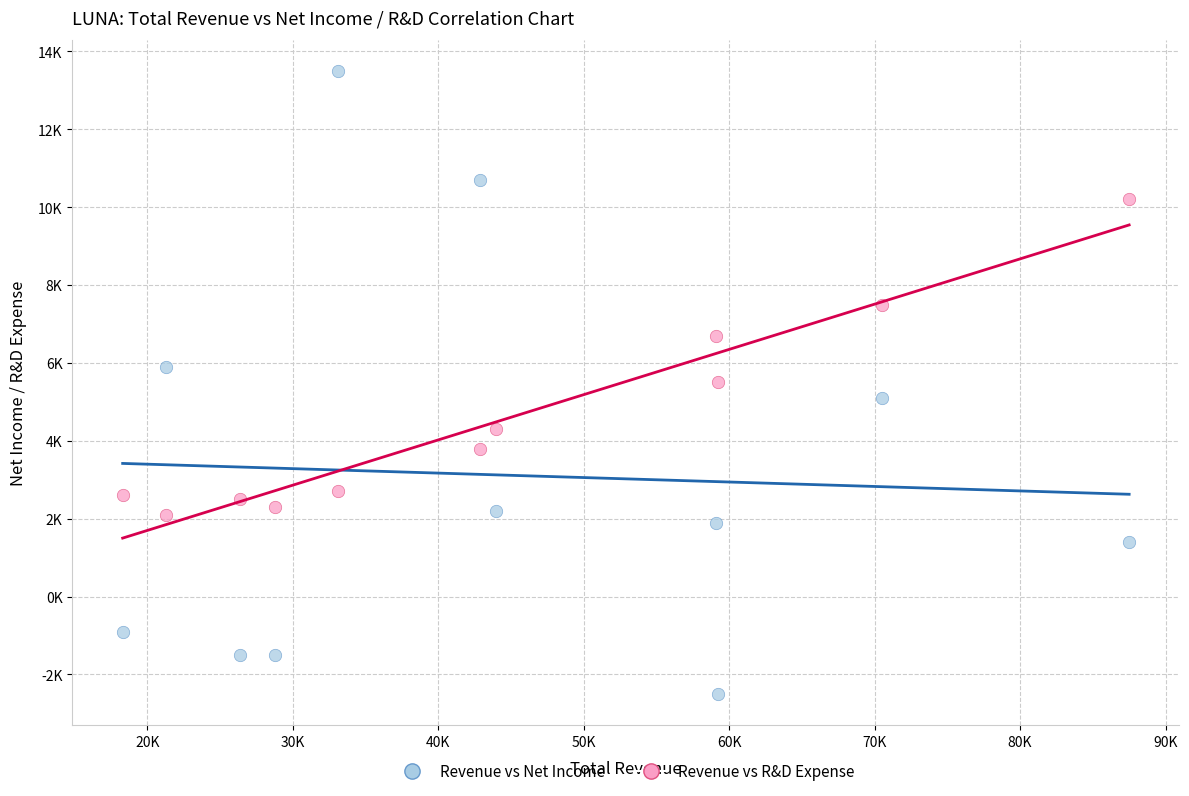

What are all the series names shown in the legend?

Revenue vs Net Income, Revenue vs R&D Expense